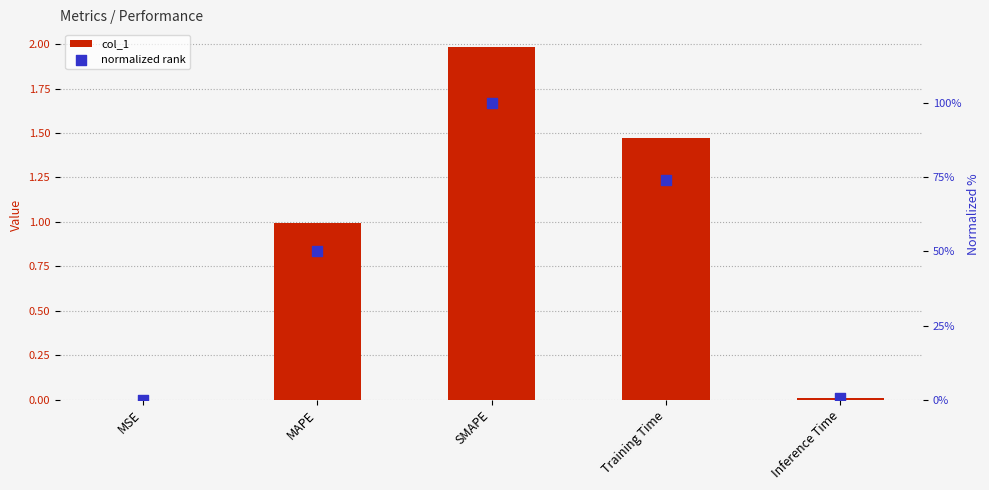

Which series reaches the maximum Y coordinate?

normalized rank